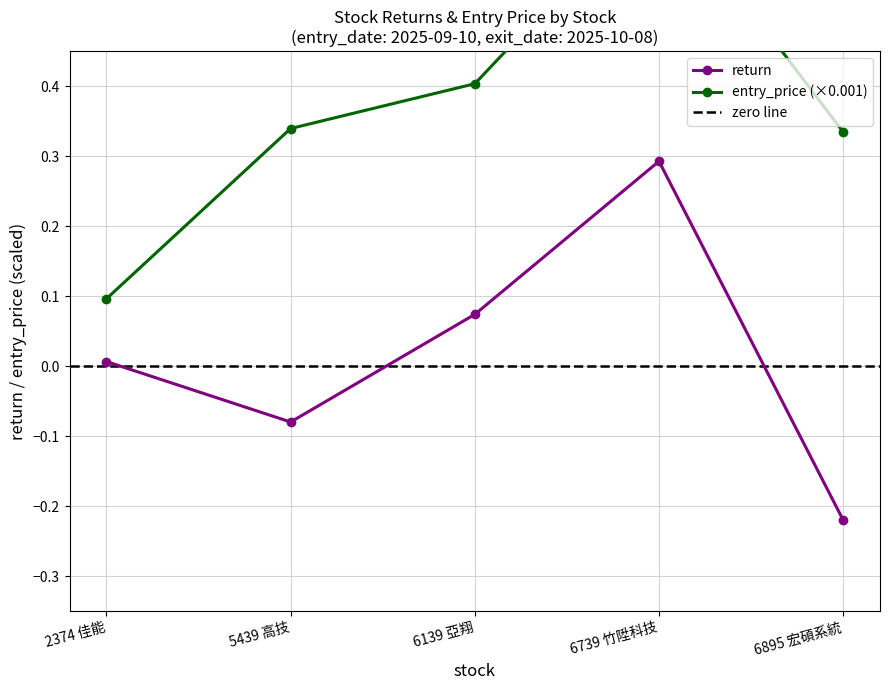

Is it true that return equals 0.0 at 6139 亞翔?

False